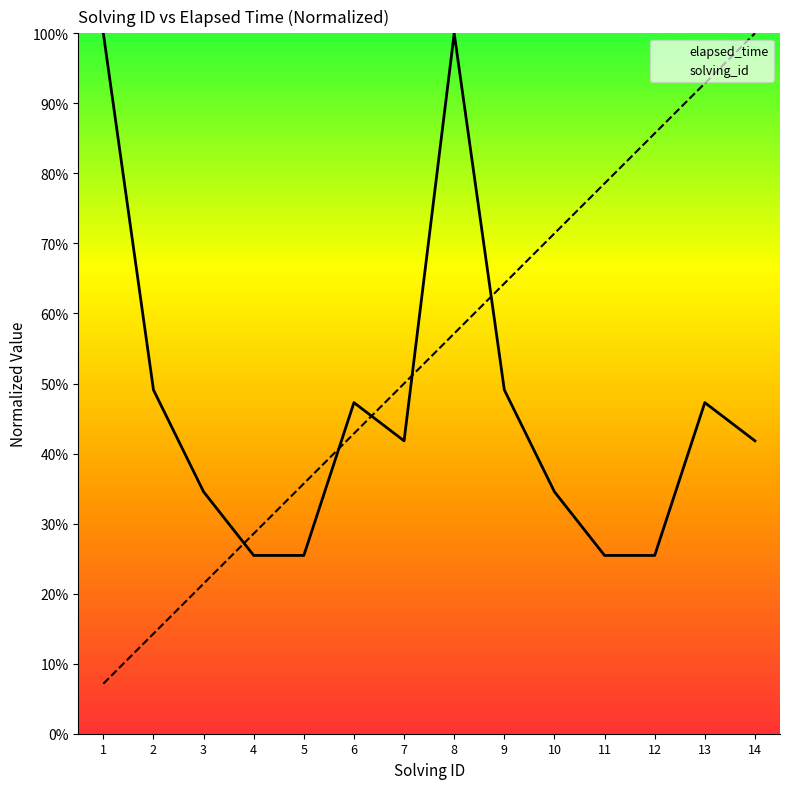

Is it true that solving_id equals 0.6 at 9?

True